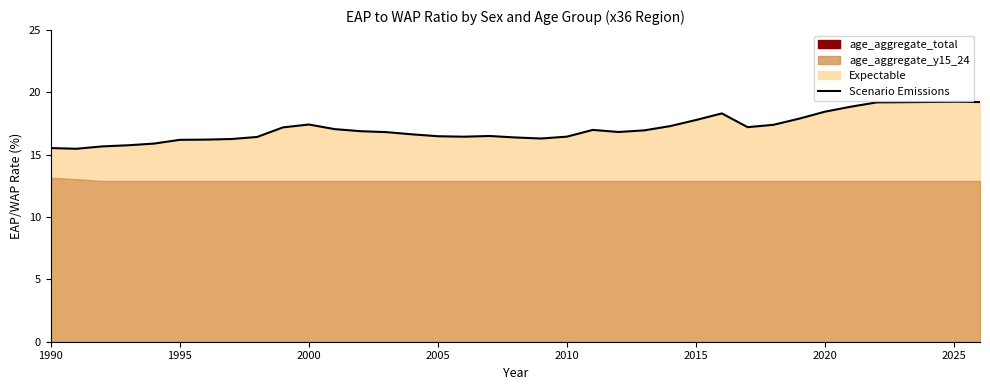

The value at 29 is 27.1. True or false?

False